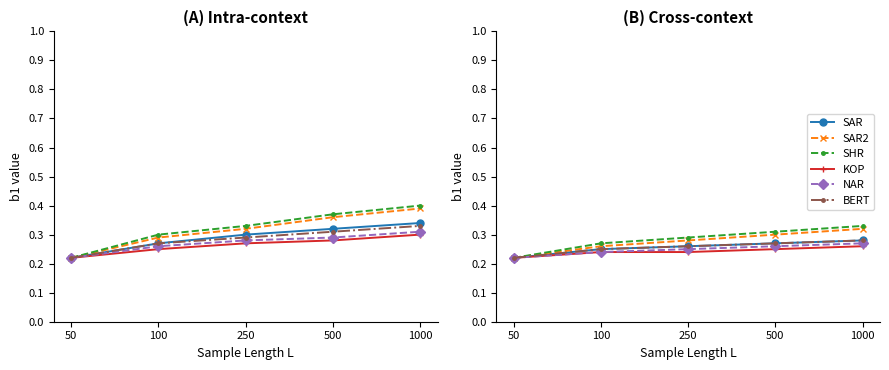

Does the chart display data point markers on the line(s)?

Yes